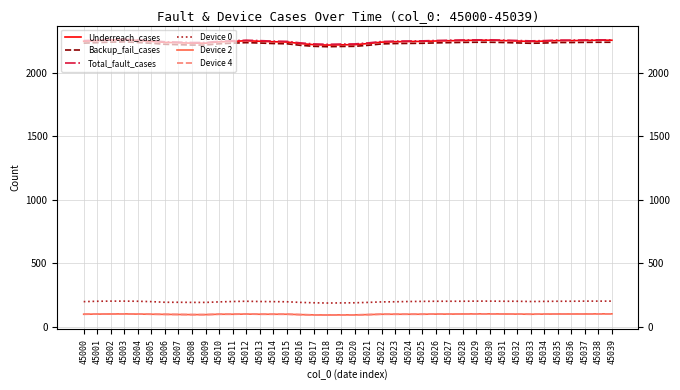

Is this an area chart (filled region under the line)?

No